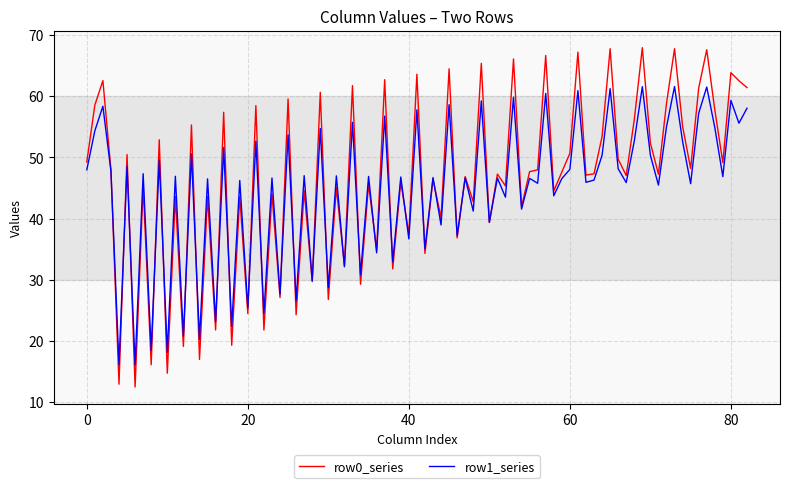

Which series has the largest range (max minus min)?

row0_series